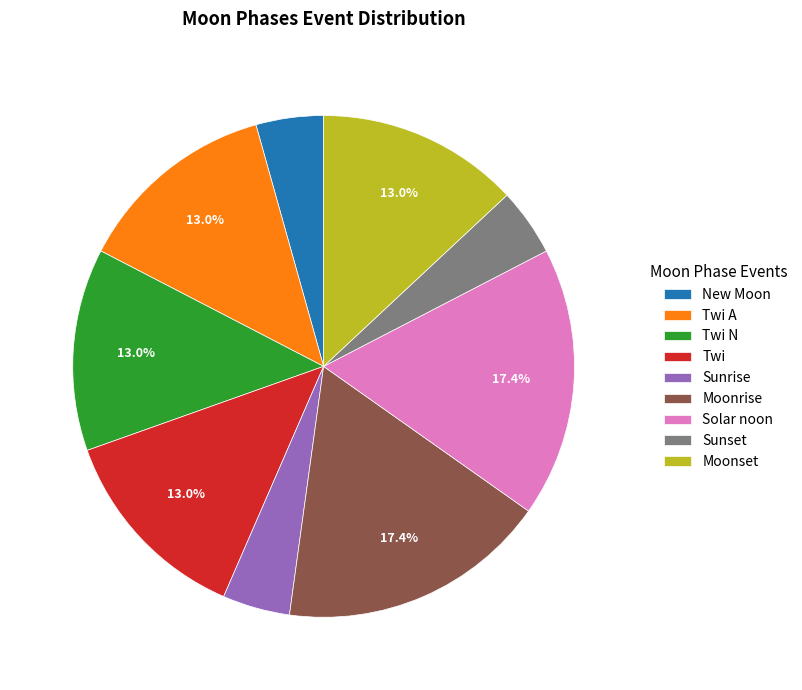

To the nearest percent, what portion does Solar noon represent?

17%